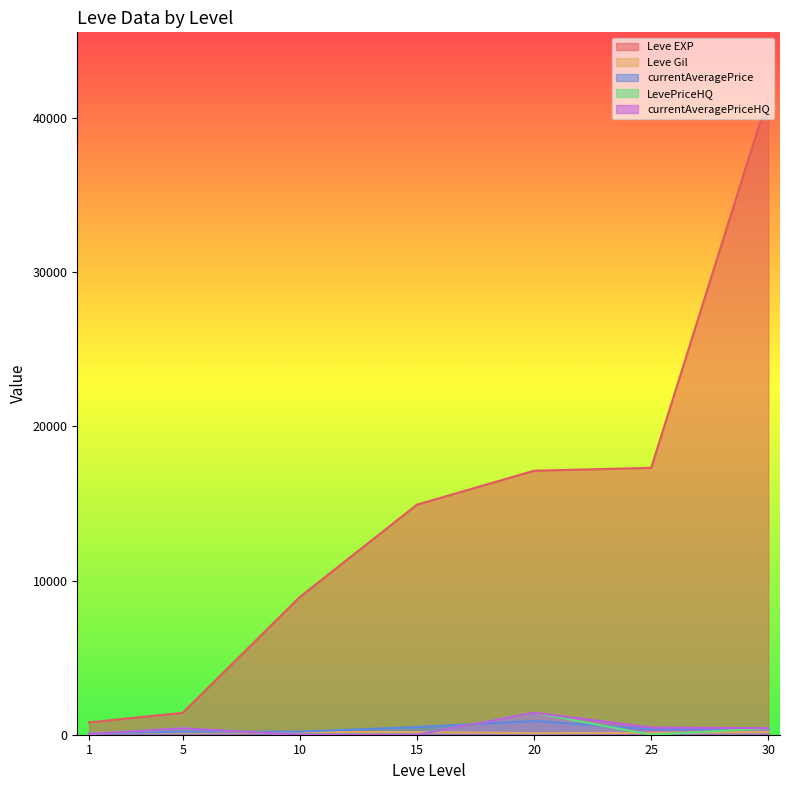

How many series are shown in this chart?

5